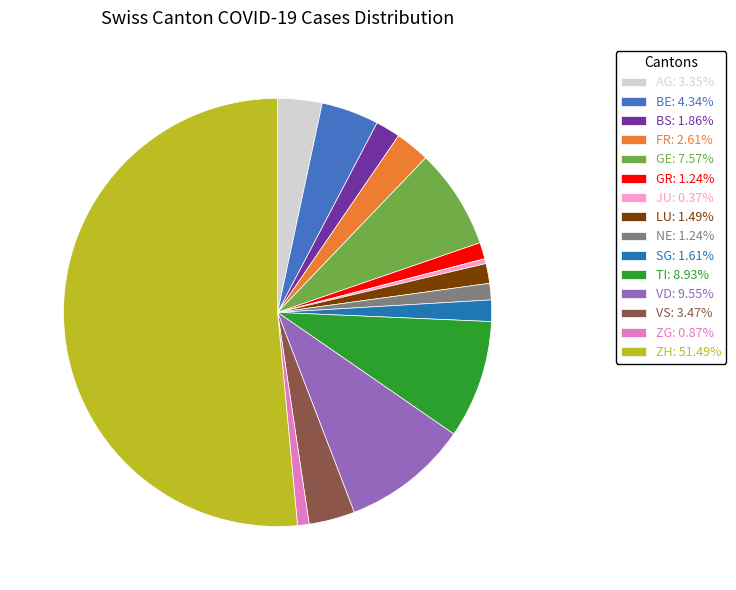

How many segments does this pie chart have?

15